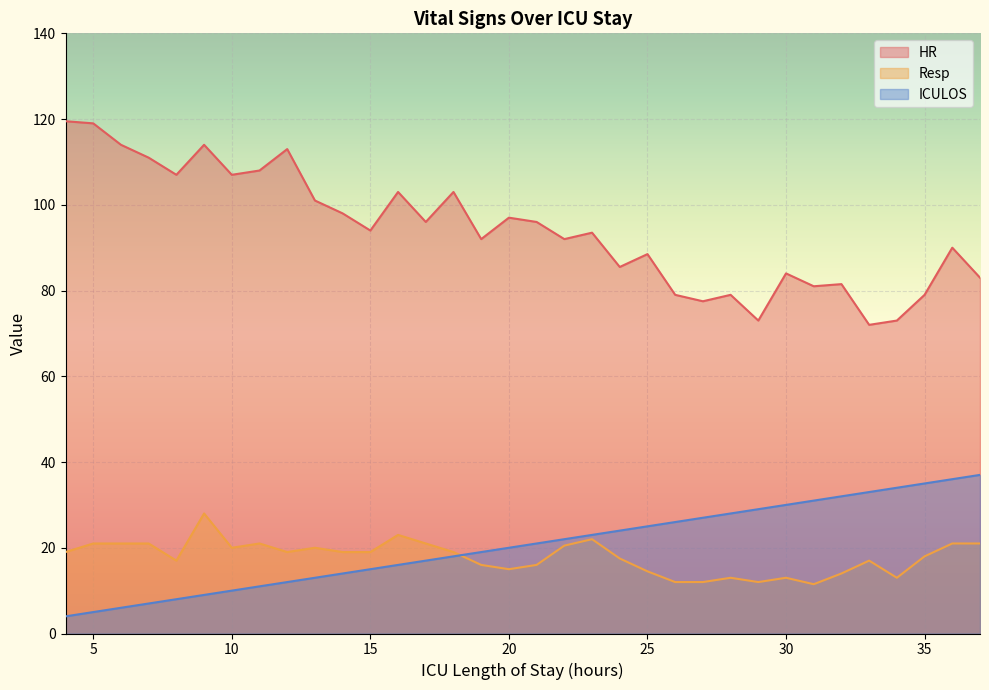

What is the sum of the HR values at 19 and 33?

164.0